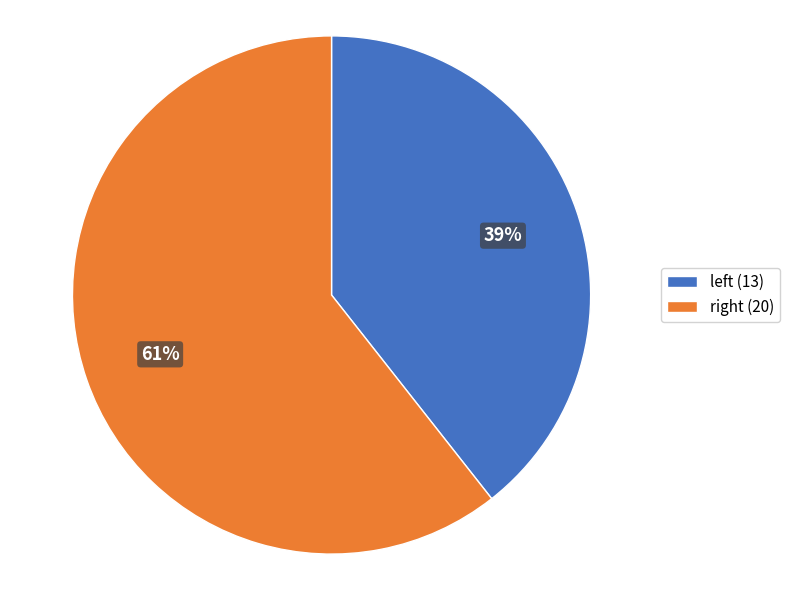

Which slice is the smallest?

left